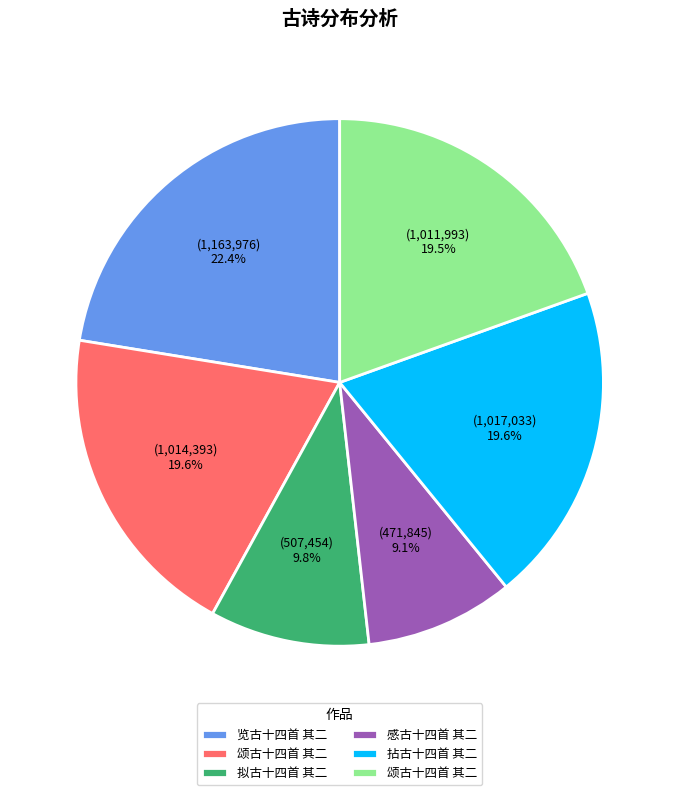

Is there any slice that represents more than half of the pie?

No